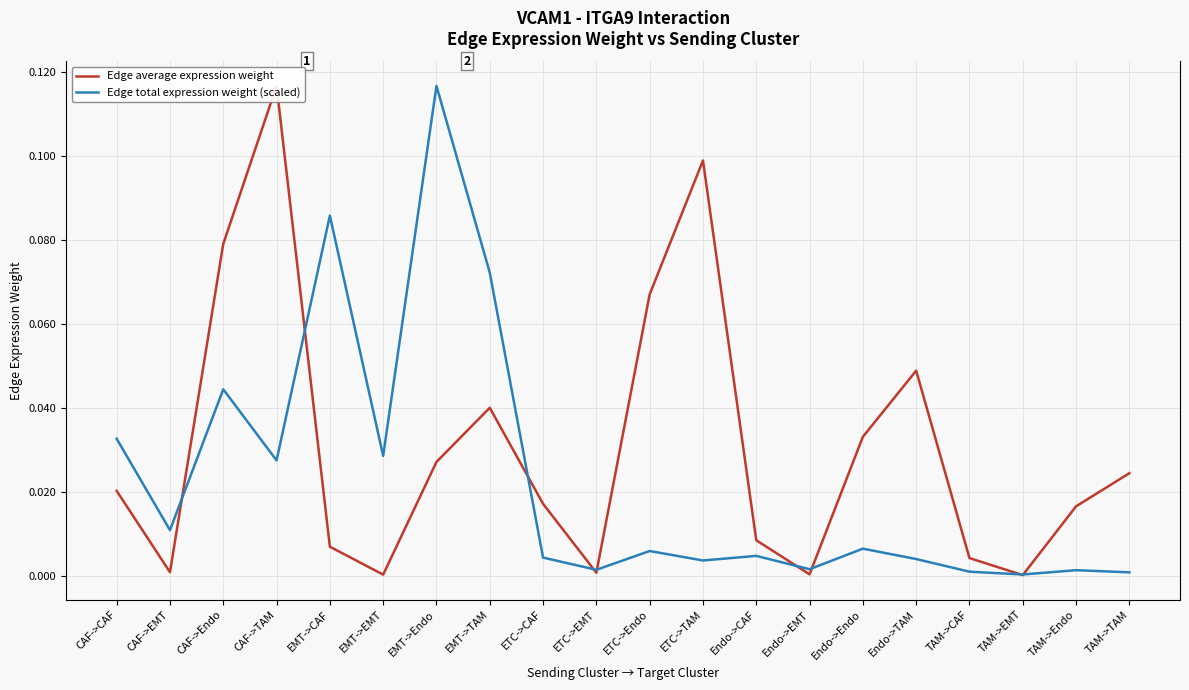

Reading left to right, extract all data points from this chart.

Edge average expression weight: 0.0	0.0	0.1	0.1	0.0	0.0	0.0	0.0	0.0	0.0	0.1	0.1	0.0	0.0	0.0	0.0	0.0	0.0	0.0	0.0
Edge total expression weight (scaled): 0.0	0.0	0.0	0.0	0.1	0.0	0.1	0.1	0.0	0.0	0.0	0.0	0.0	0.0	0.0	0.0	0.0	0.0	0.0	0.0